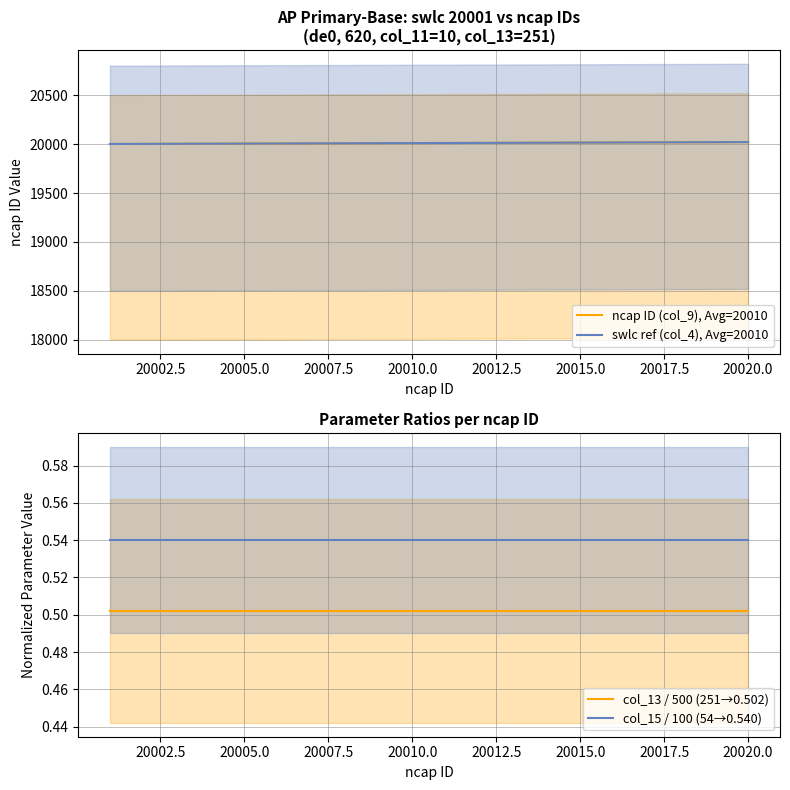

True or false: ncap ID (col_9), Avg=20010 and col_15 / 100 (54→0.540) cross at least once.

False